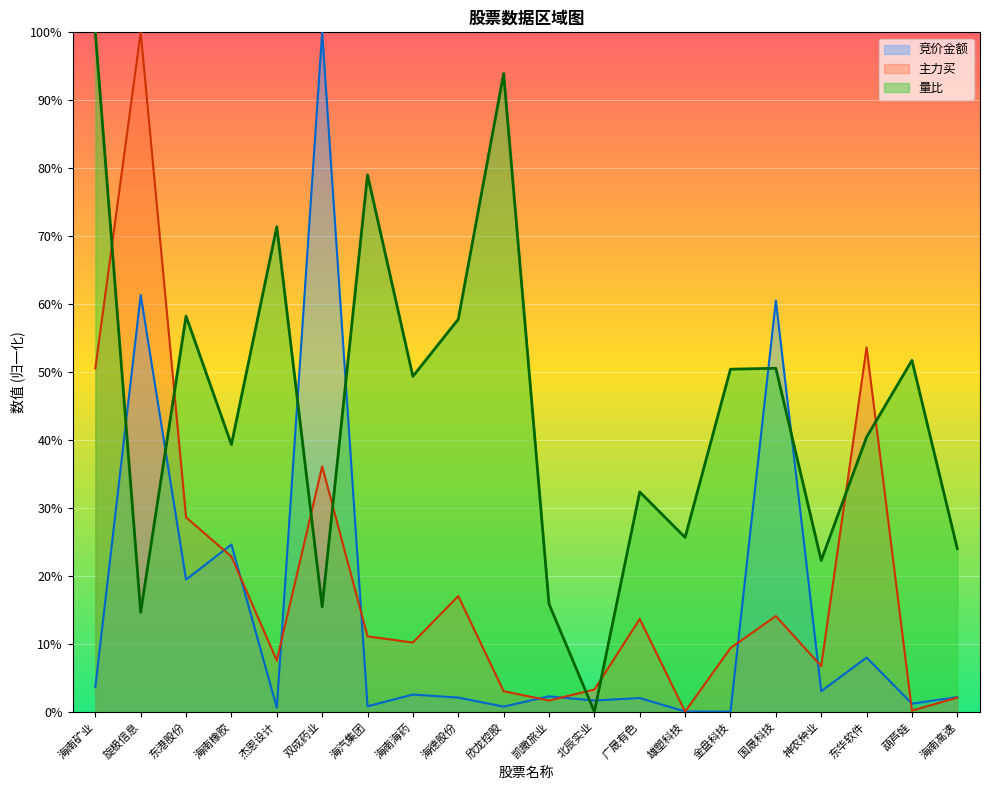

The 量比 series shows 0.3 at 海汽集团. True or false?

False